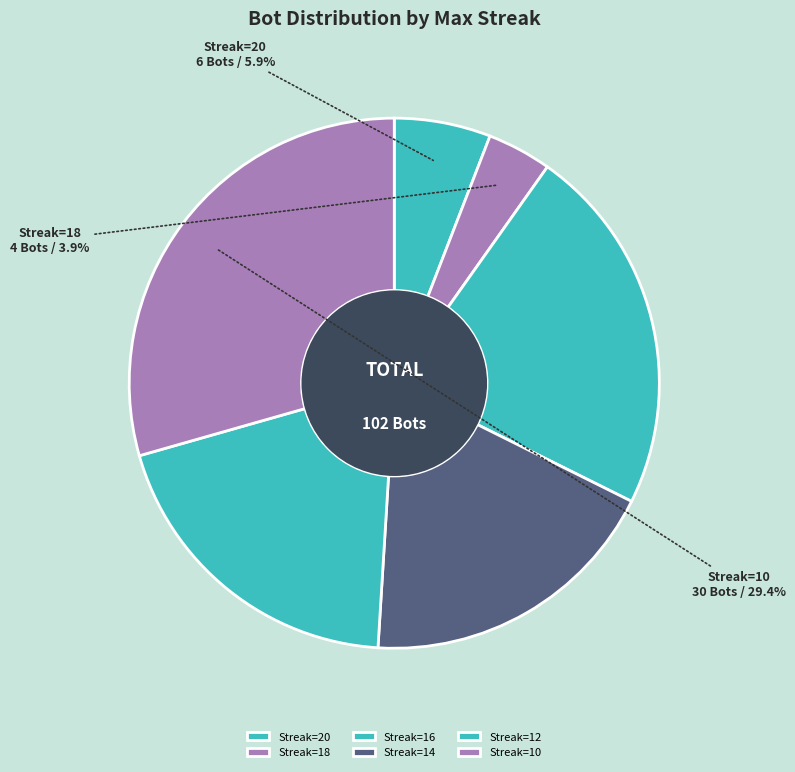

Rank the categories by value from highest to lowest.

Streak=10, Streak=16, Streak=12, Streak=14, Streak=20, Streak=18